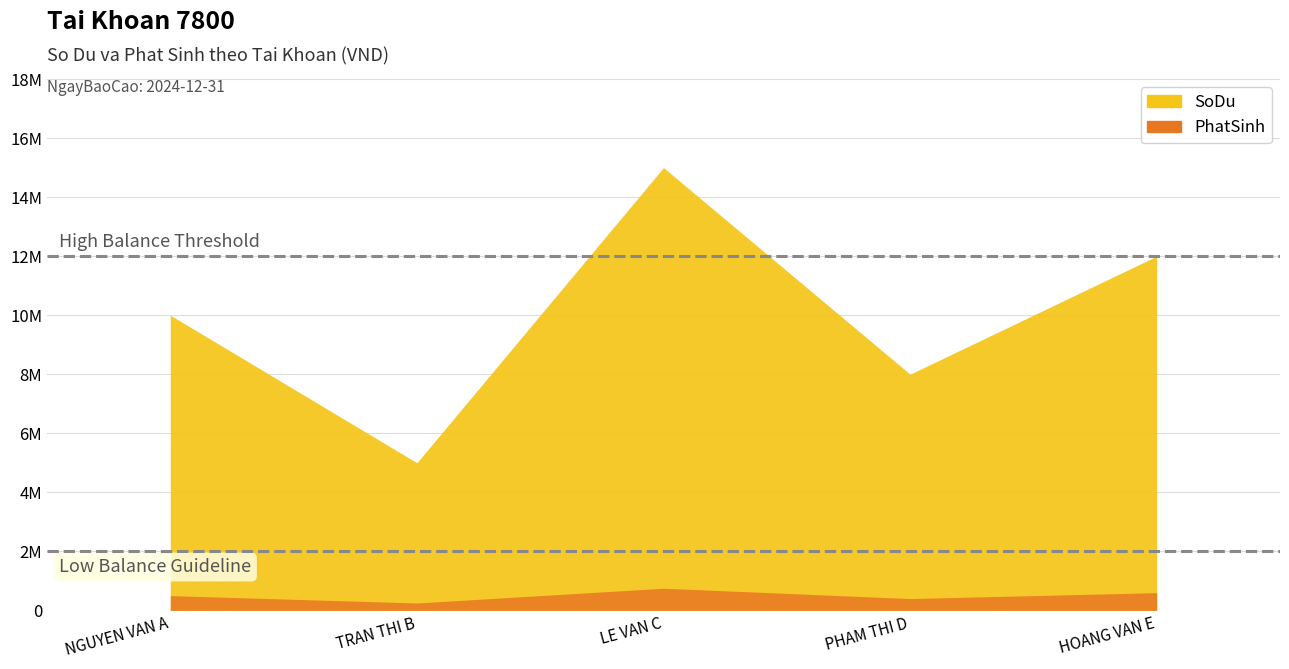

How many interior local peaks does the SoDu series have?

1